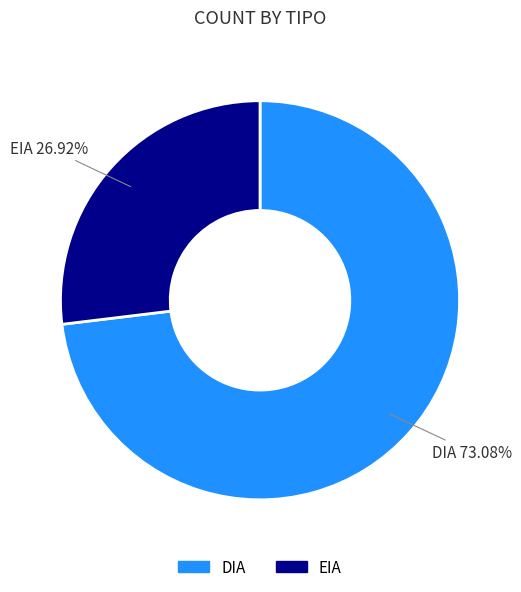

What percentage is the DIA slice, to the nearest percent?

73%